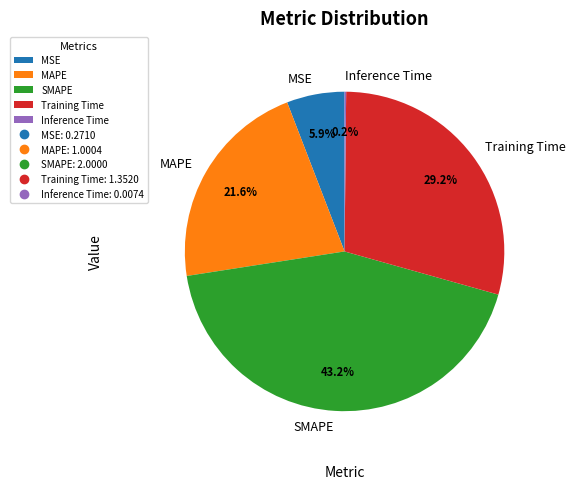

What percentage is the Training Time slice, to the nearest percent?

29%